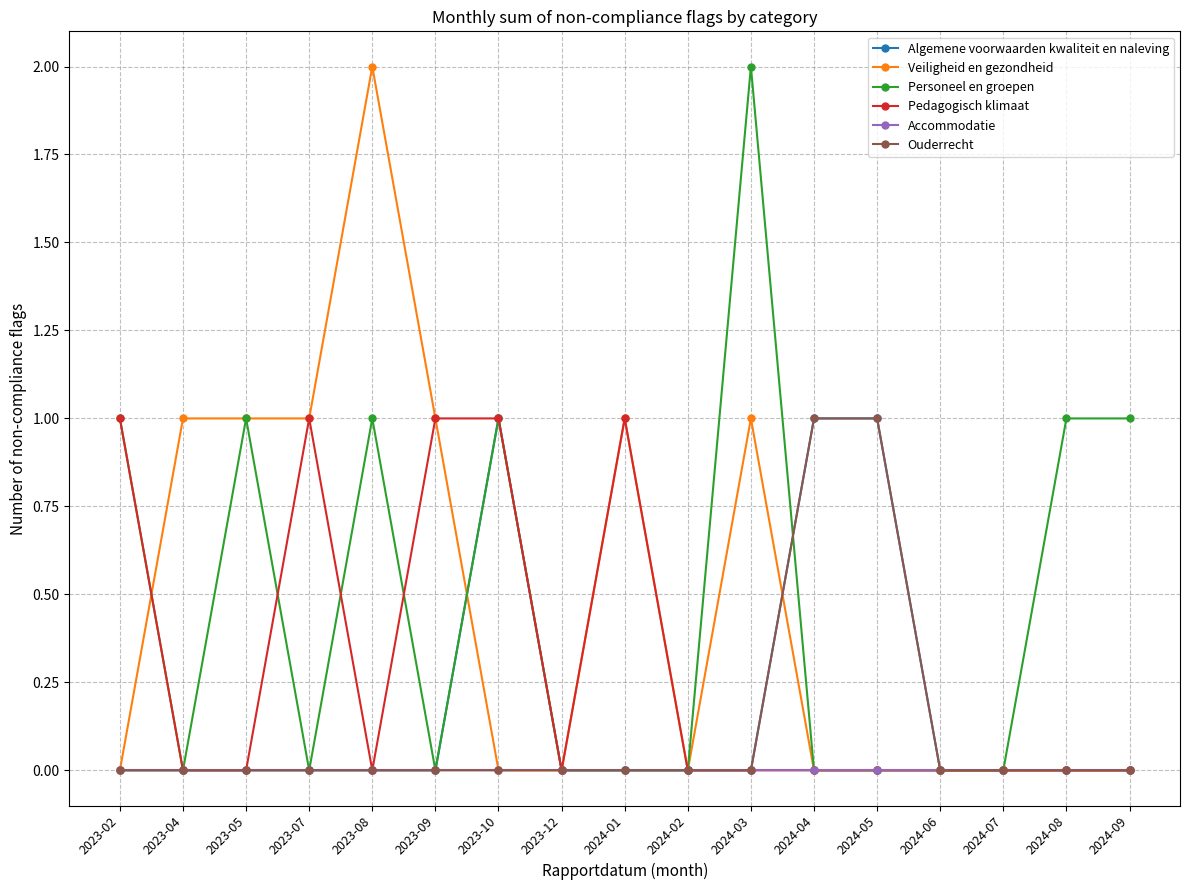

Is it true that Pedagogisch klimaat equals 1 at 2023-02?

True